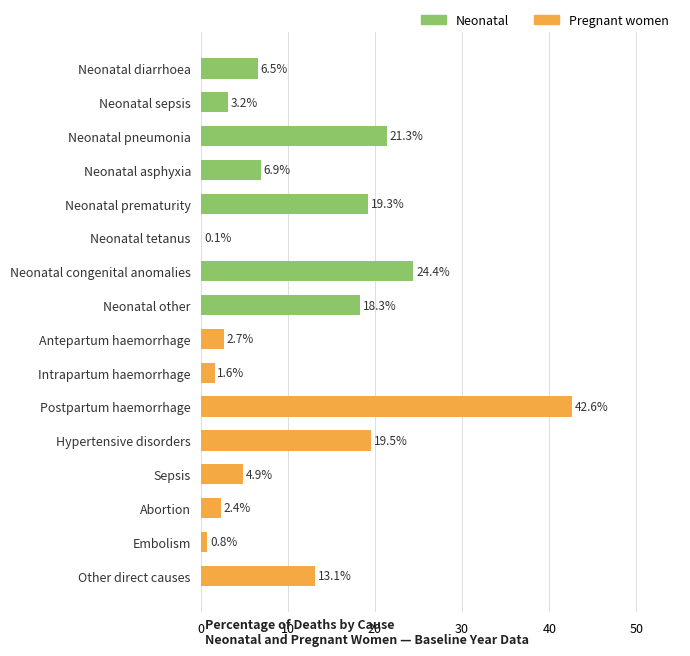

List the series in order of their peak value, highest first.

Pregnant women, Neonatal